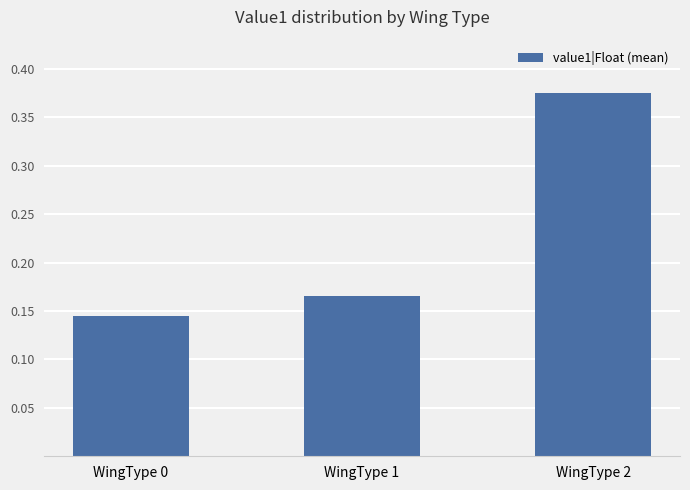

What is the sum of the values at WingType 2 and WingType 1?

0.5